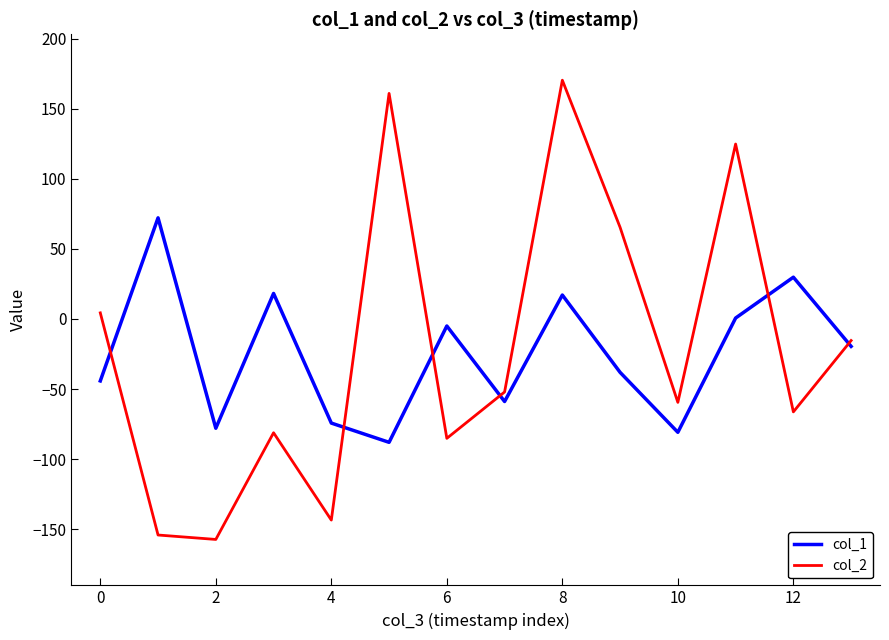

How many values in the col_1 series exceed -19?

6